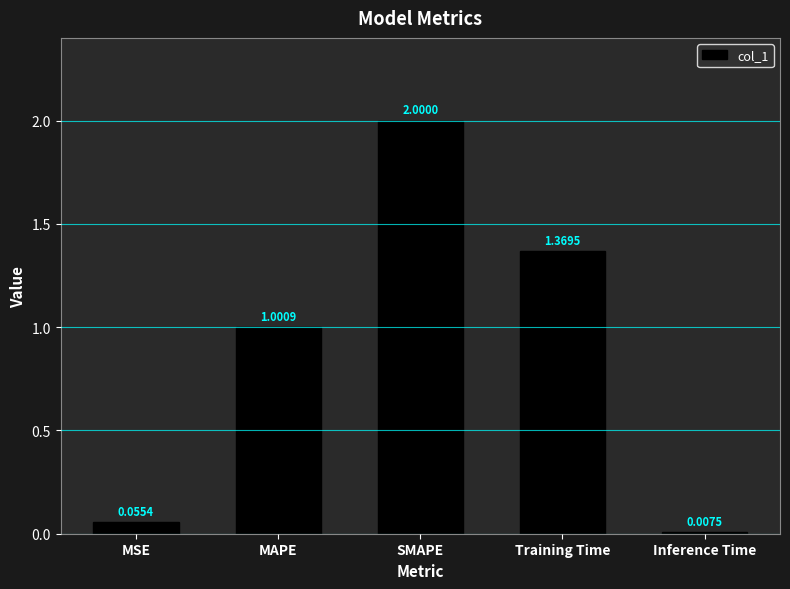

Are the bars horizontal?

No